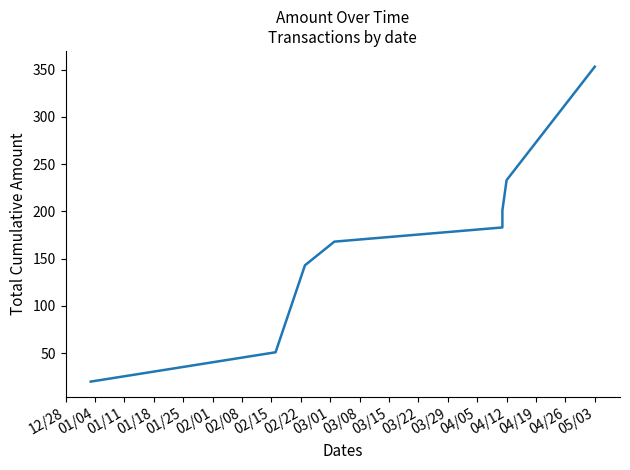

What is the ratio of the value at 12/28 to the value at 01/18?

0.1